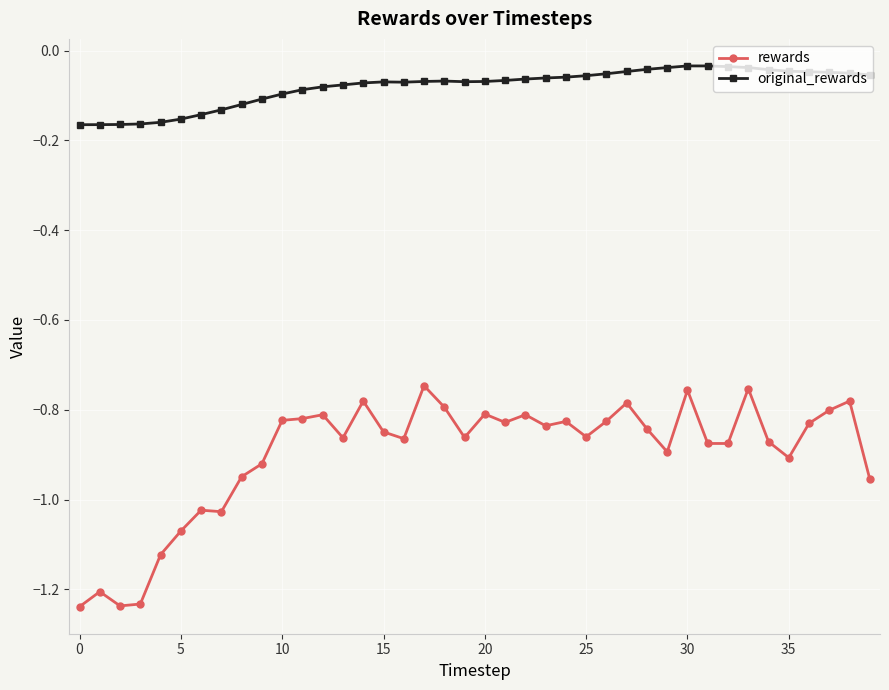

What is the sum of all original_rewards values?

-3.2